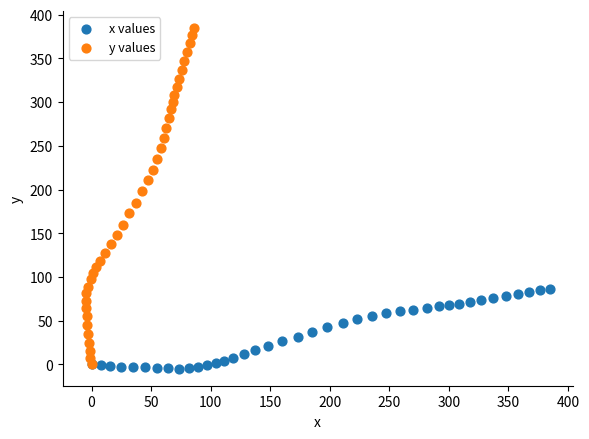

What are all the series names shown in the legend?

x values, y values